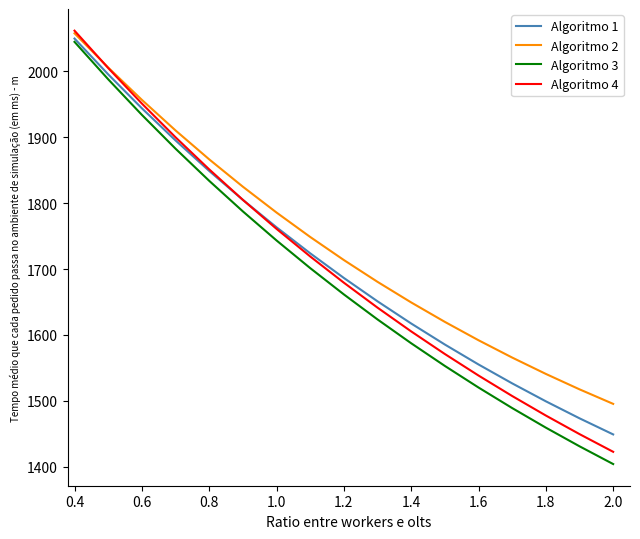

Which series has the largest range (max minus min)?

Algoritmo 3